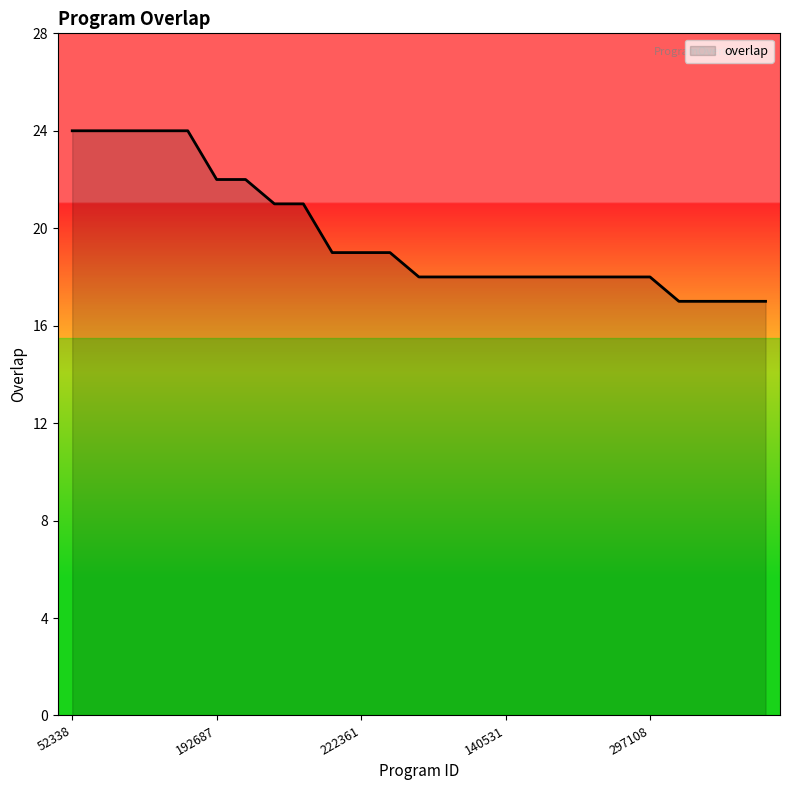

What is the minimum value shown in the chart?

17